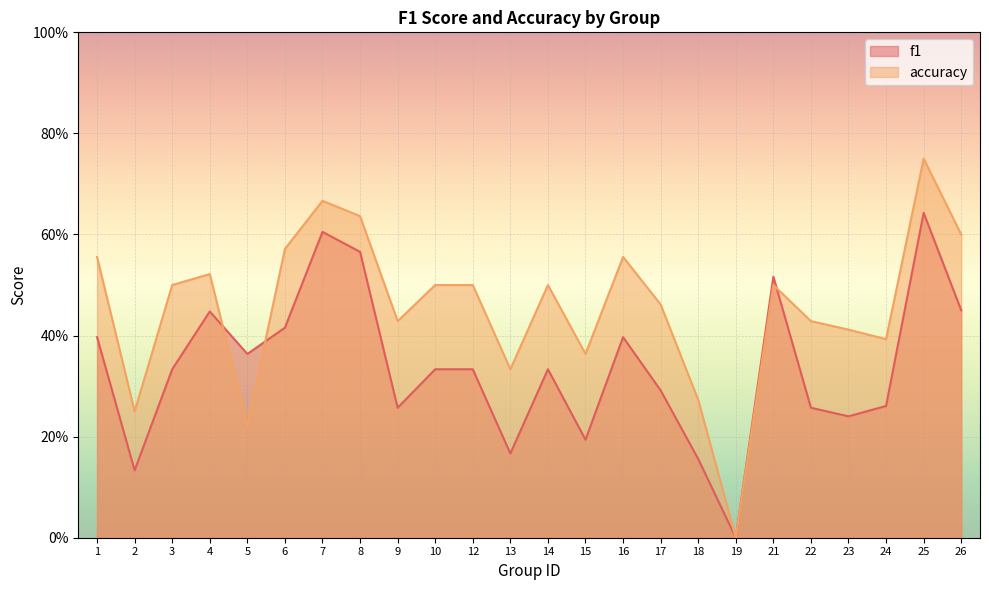

Which series has the widest spread of values?

accuracy